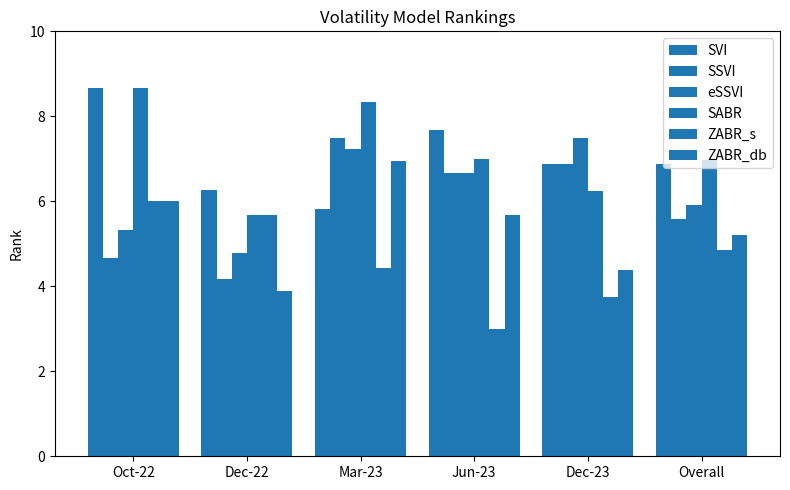

Read the eSSVI value at Oct-22.

5.3